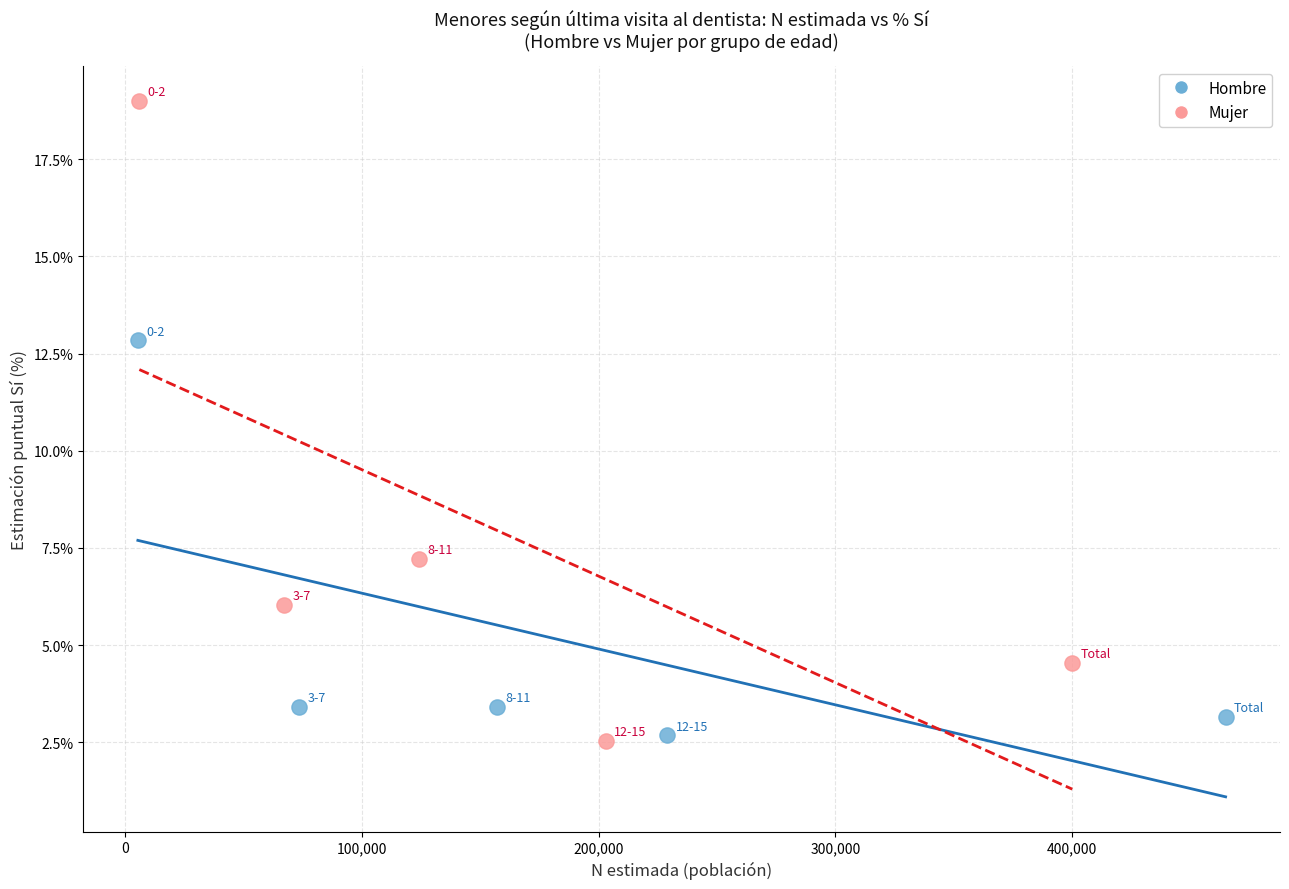

Which series reaches the maximum Y coordinate?

Mujer